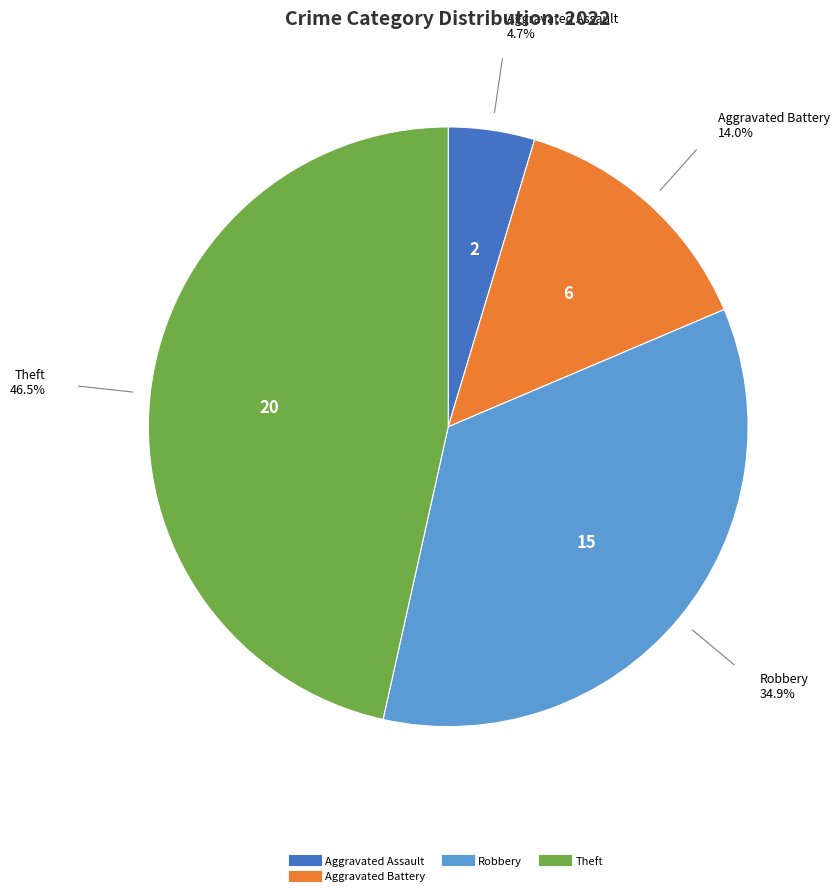

Is there any slice that represents more than half of the pie?

No